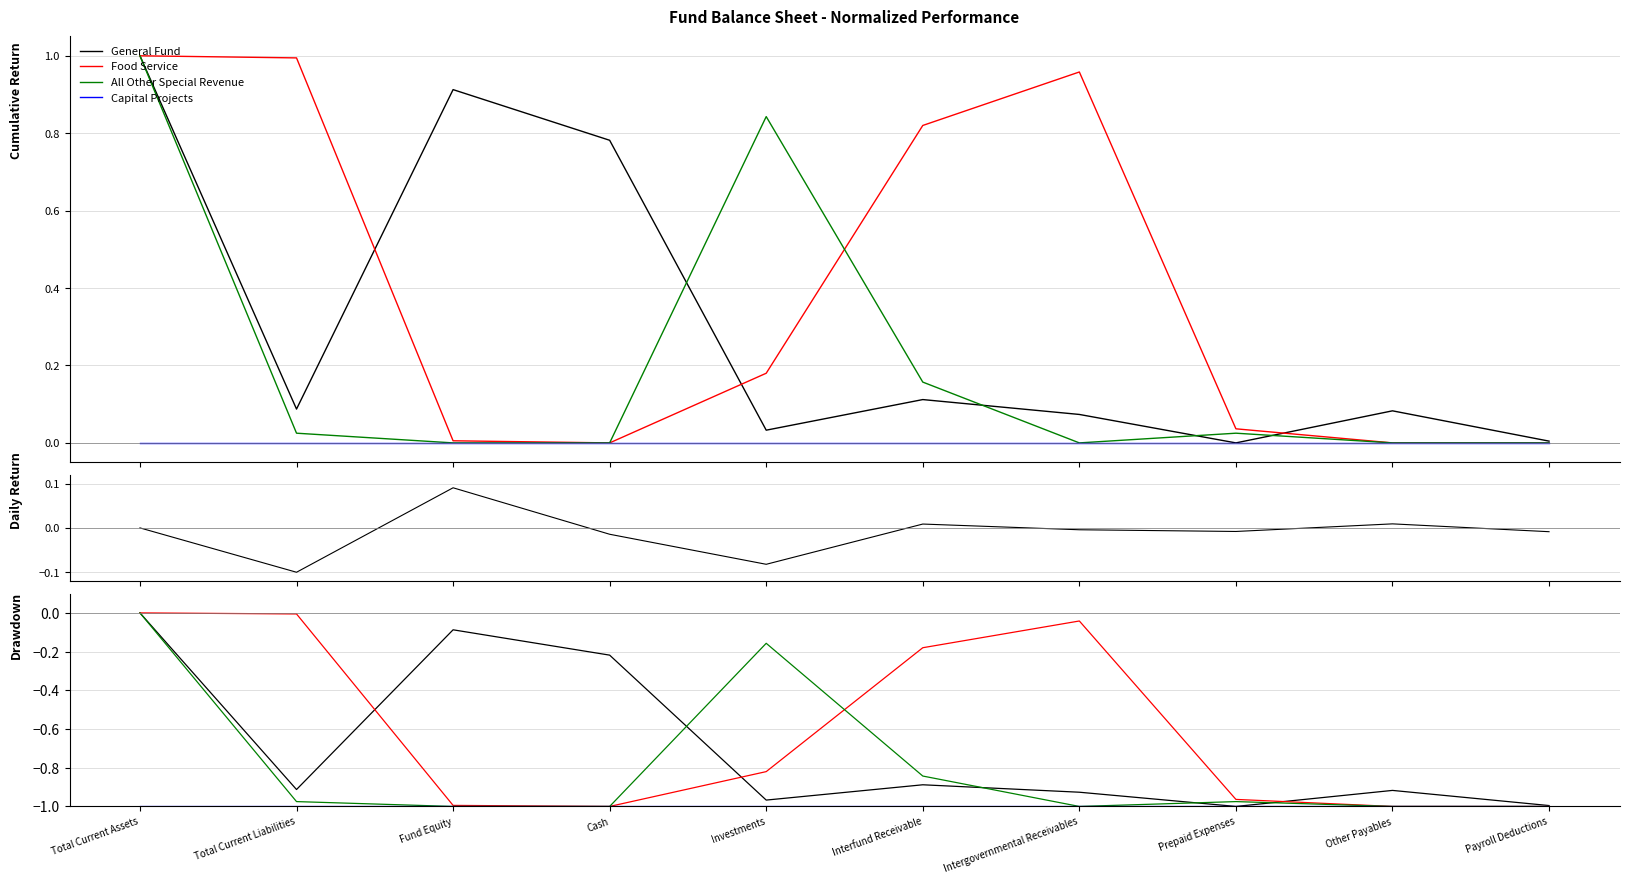

What are all the series names shown in the legend?

General Fund, Food Service, All Other Special Revenue, Capital Projects